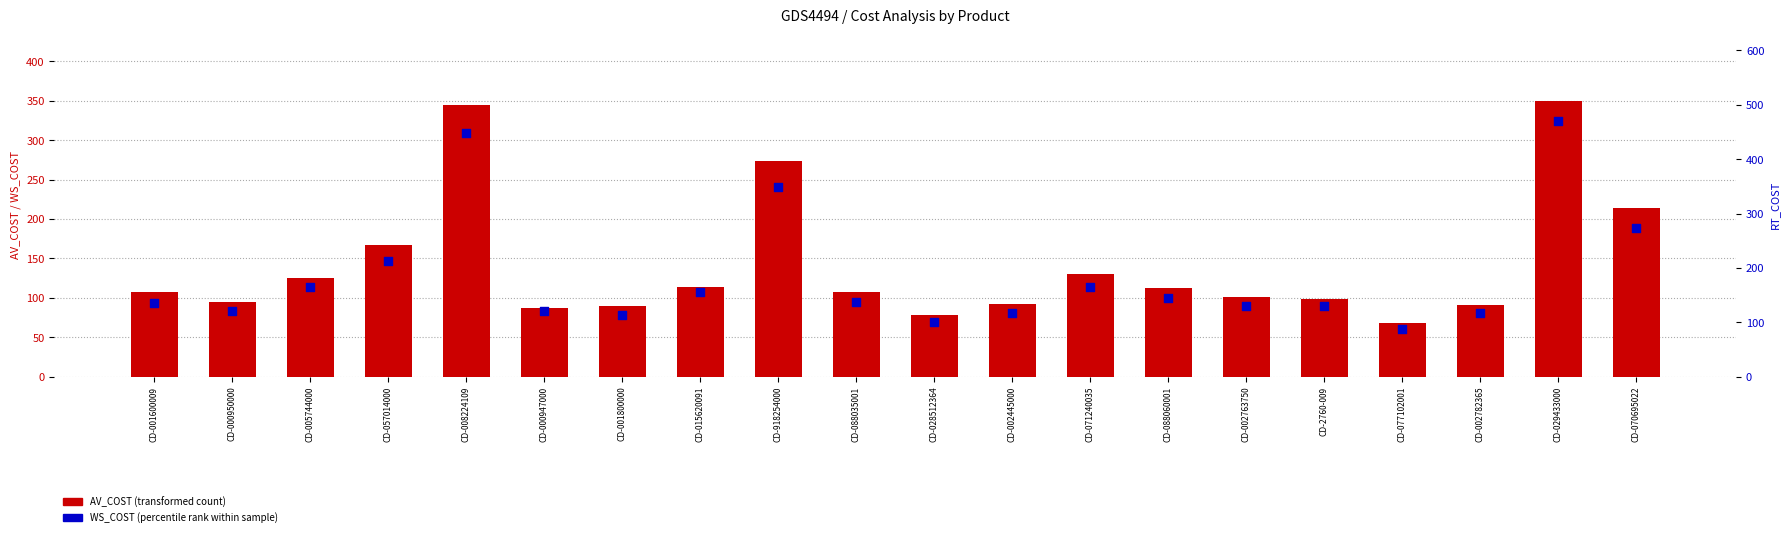

Is the value of WS_COST (percentile rank) at CD-077102001 greater than the value of AV_COST (transformed count) at CD-088035001?

No